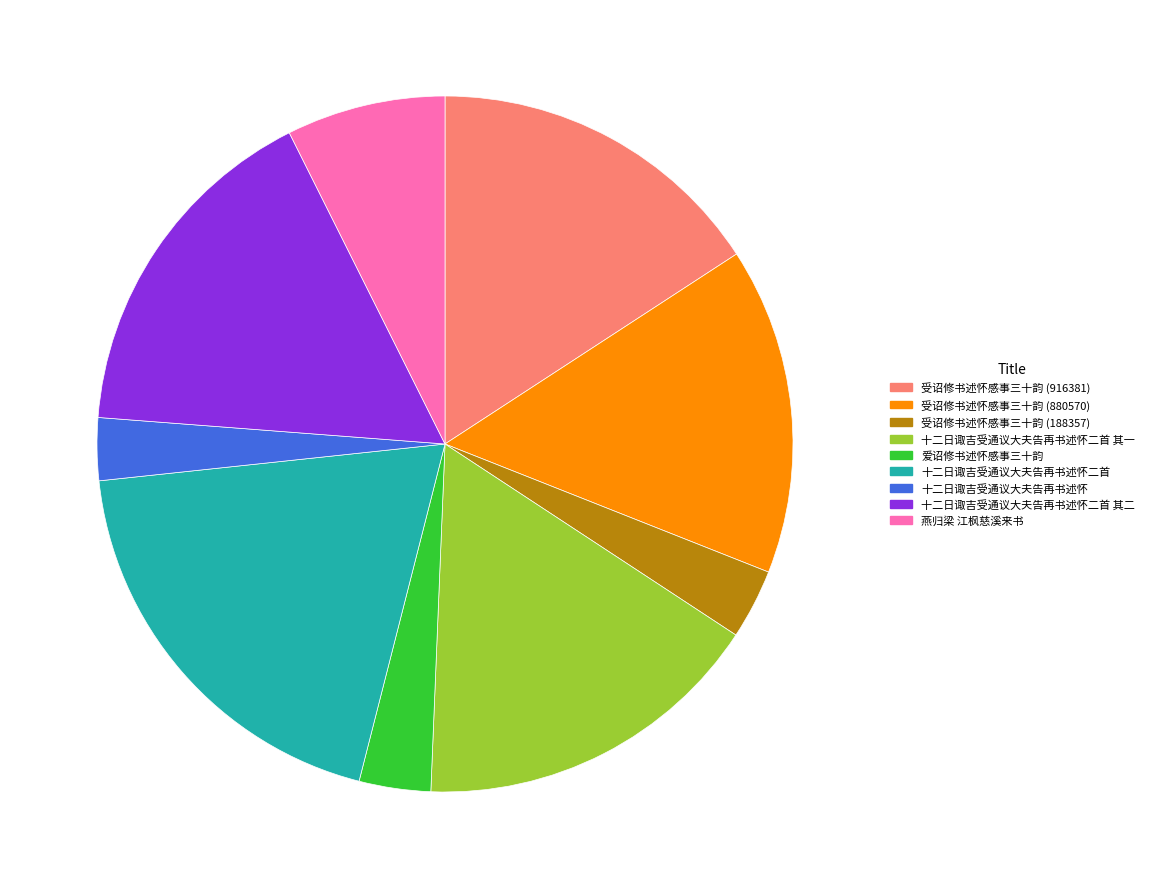

How many slices are in this pie chart?

9